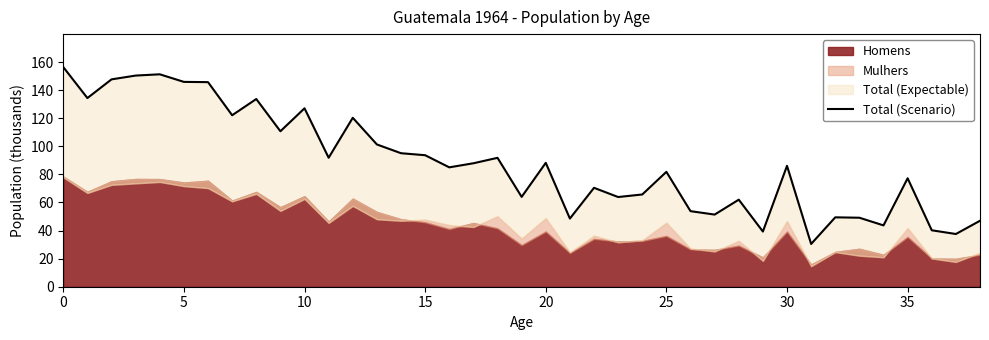

How many values are below 86?

19